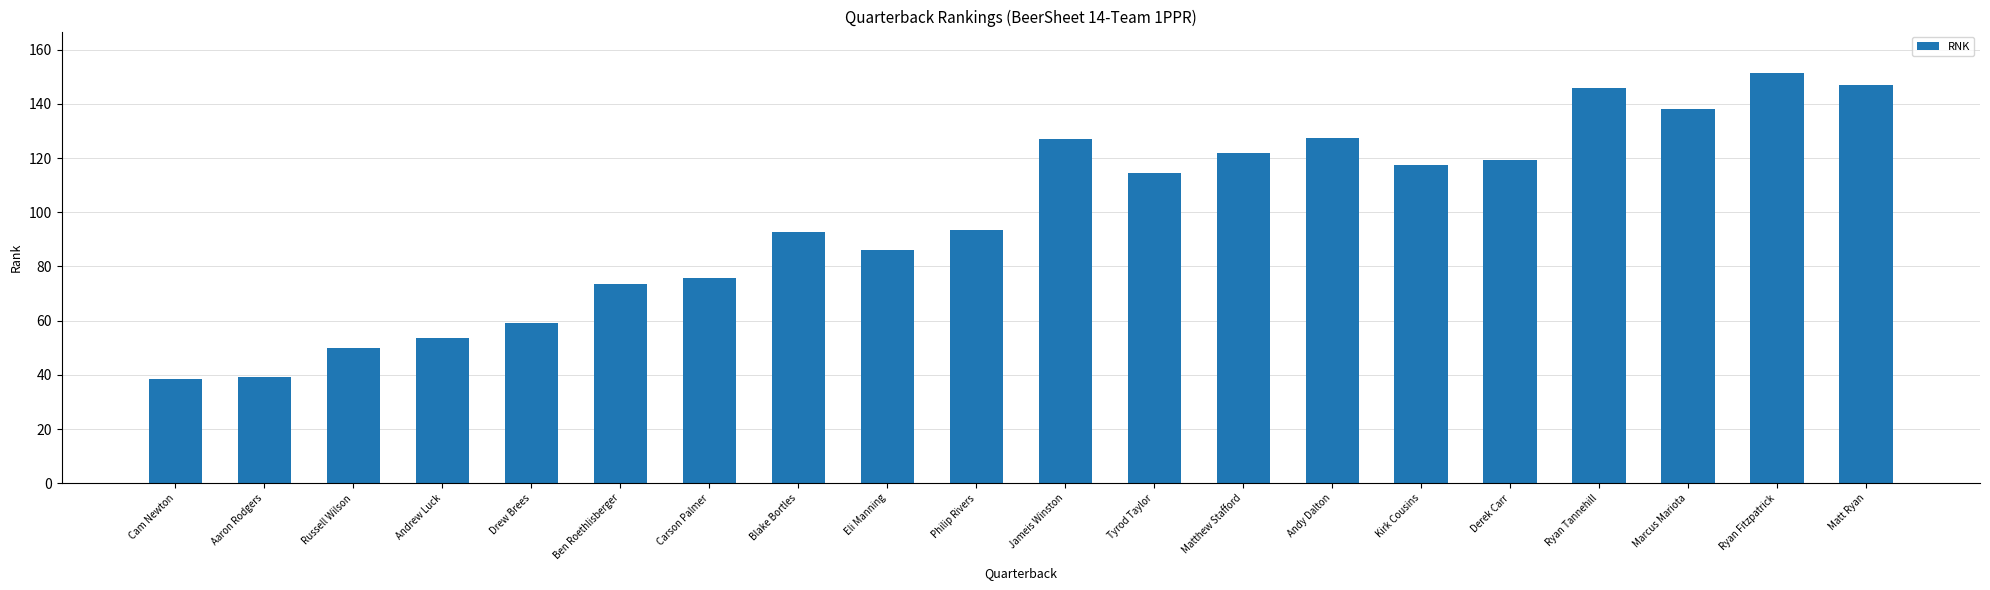

Which has a higher value, Kirk Cousins or Derek Carr?

Derek Carr